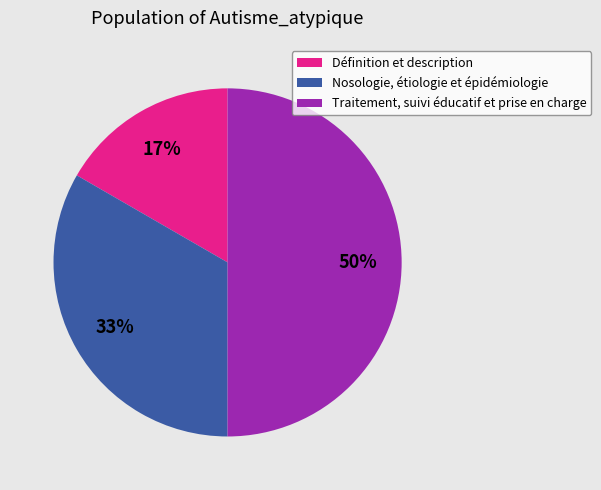

The Traitement, suivi éducatif et prise en charge slice represents 56% of the pie. True or false?

False